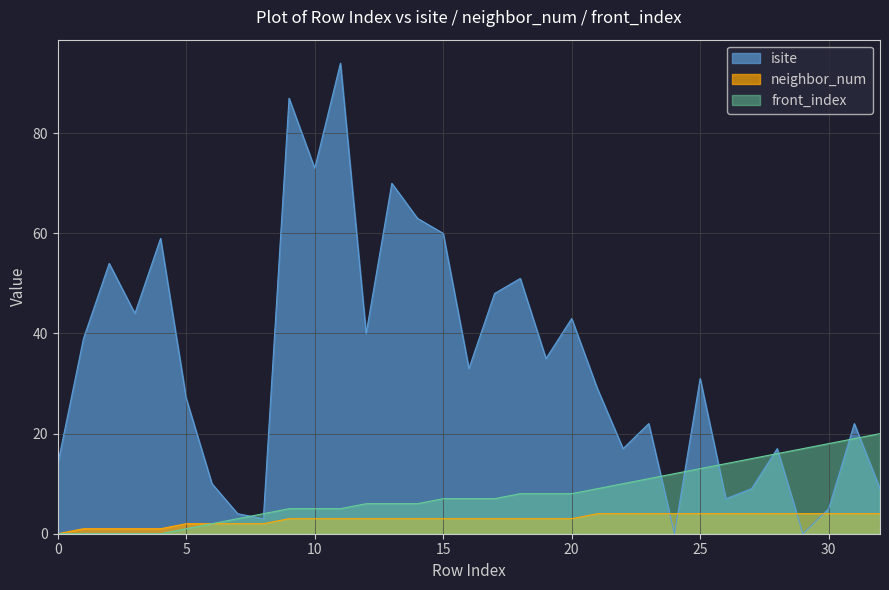

How many intersections are there between isite and neighbor_num?

4